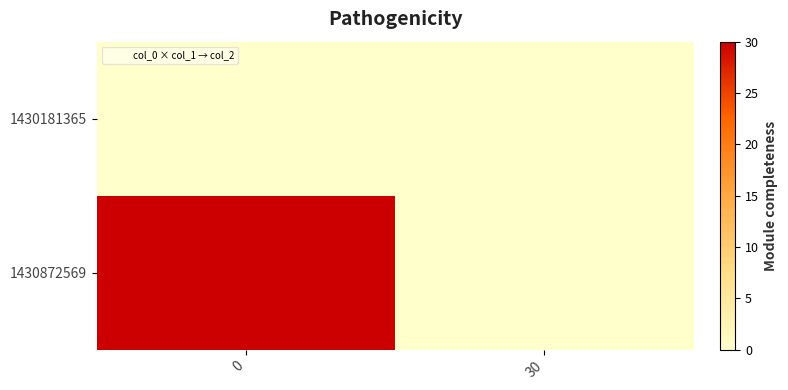

List the series in order of their peak value, highest first.

1430872569, 1430181365